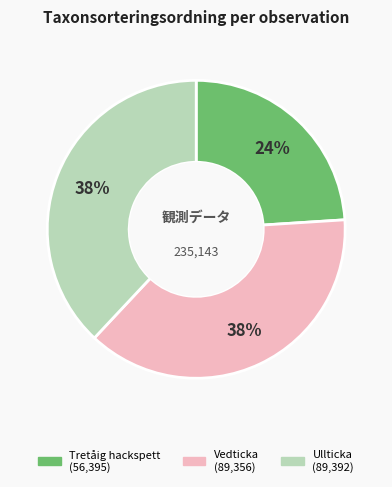

How many segments does this pie chart have?

3